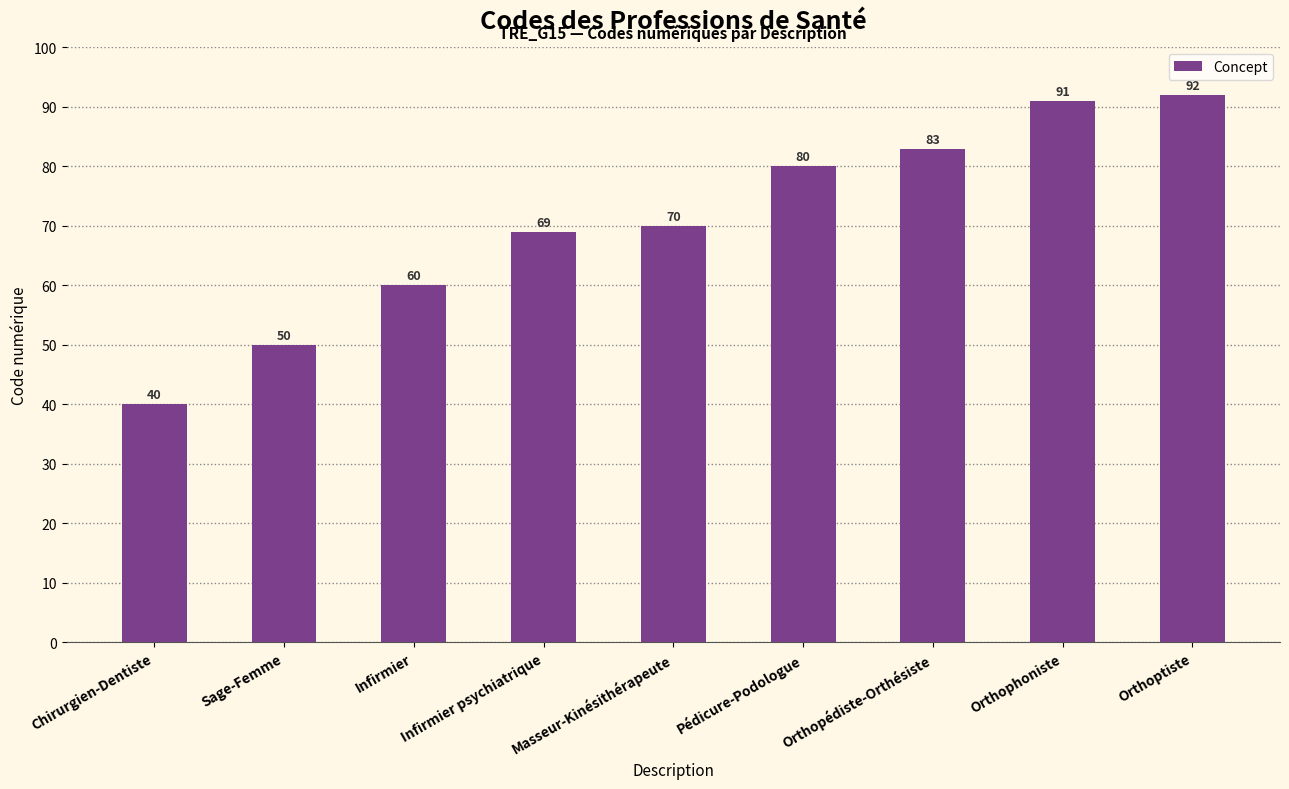

How many bars are there in total?

9